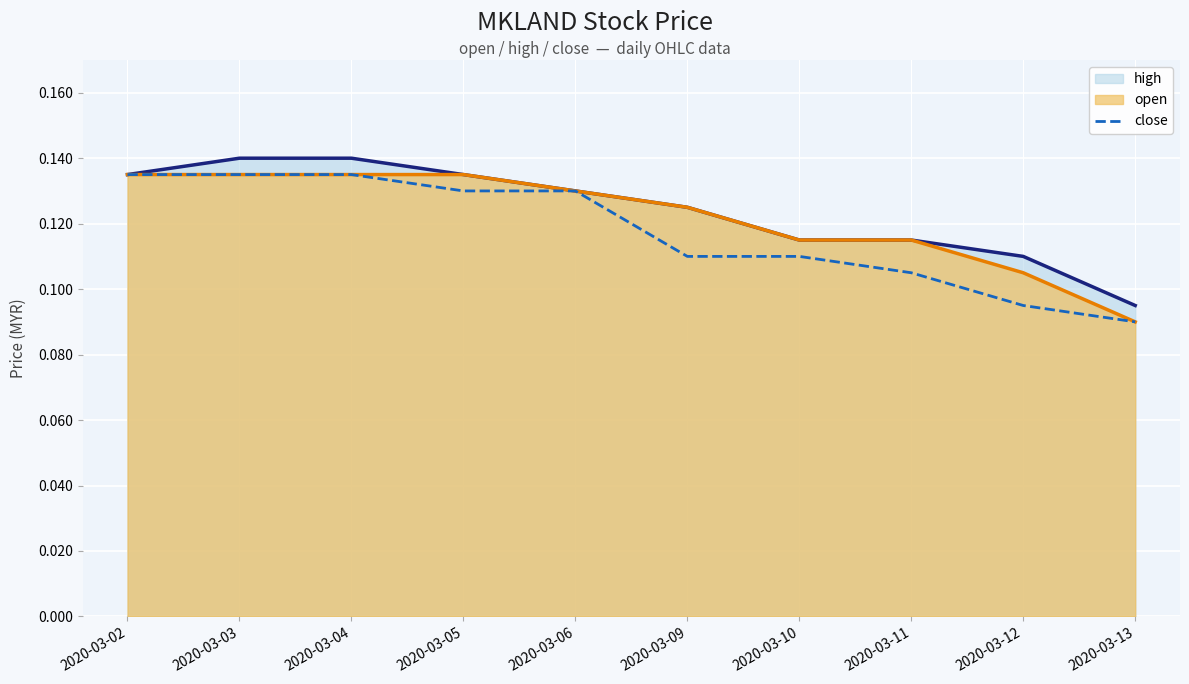

Reading right to left, what are all the values shown in this chart?

high: 2020-03-13=0.1	2020-03-12=0.1	2020-03-11=0.1	2020-03-10=0.1	2020-03-09=0.1	2020-03-06=0.1	2020-03-05=0.1	2020-03-04=0.1	2020-03-03=0.1	2020-03-02=0.1
open: 2020-03-13=0.1	2020-03-12=0.1	2020-03-11=0.1	2020-03-10=0.1	2020-03-09=0.1	2020-03-06=0.1	2020-03-05=0.1	2020-03-04=0.1	2020-03-03=0.1	2020-03-02=0.1
close: 2020-03-13=0.1	2020-03-12=0.1	2020-03-11=0.1	2020-03-10=0.1	2020-03-09=0.1	2020-03-06=0.1	2020-03-05=0.1	2020-03-04=0.1	2020-03-03=0.1	2020-03-02=0.1